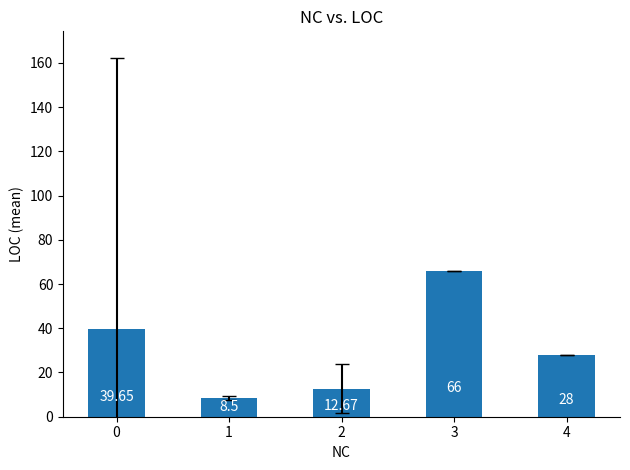

What is the change in value from 0 to 4?

-11.6